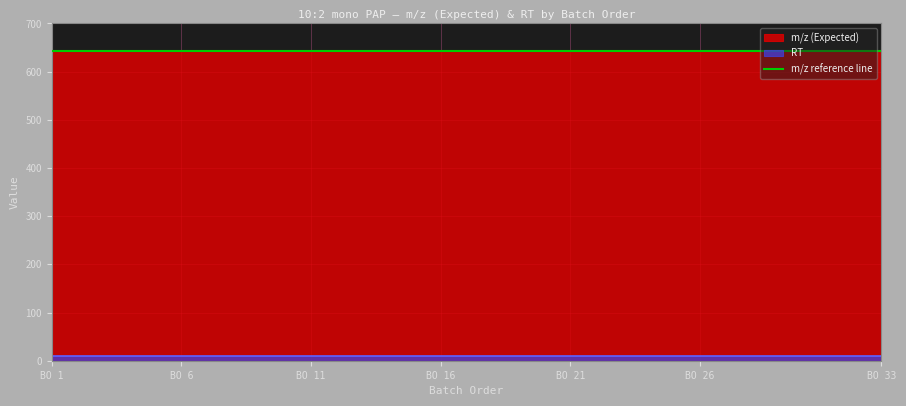

True or false: RT has more than 1 interior local peaks.

False